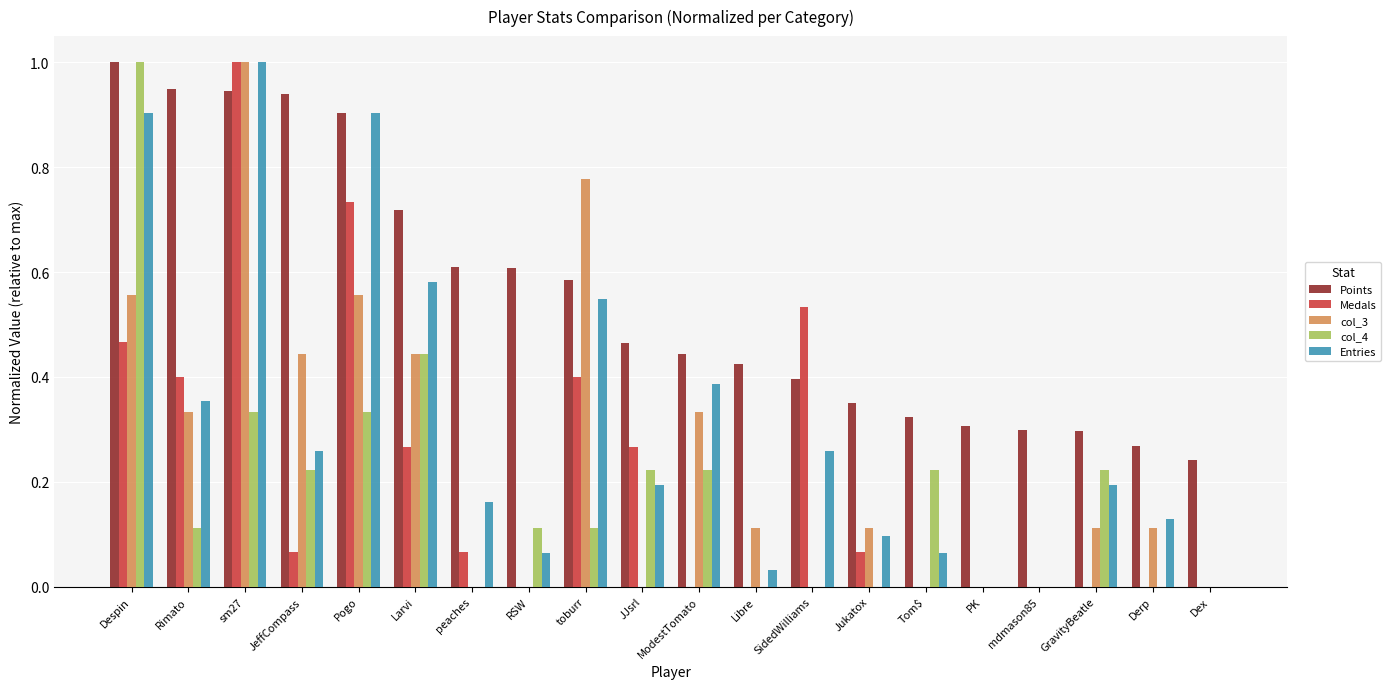

What is the sum of all col_4 values?

3.6